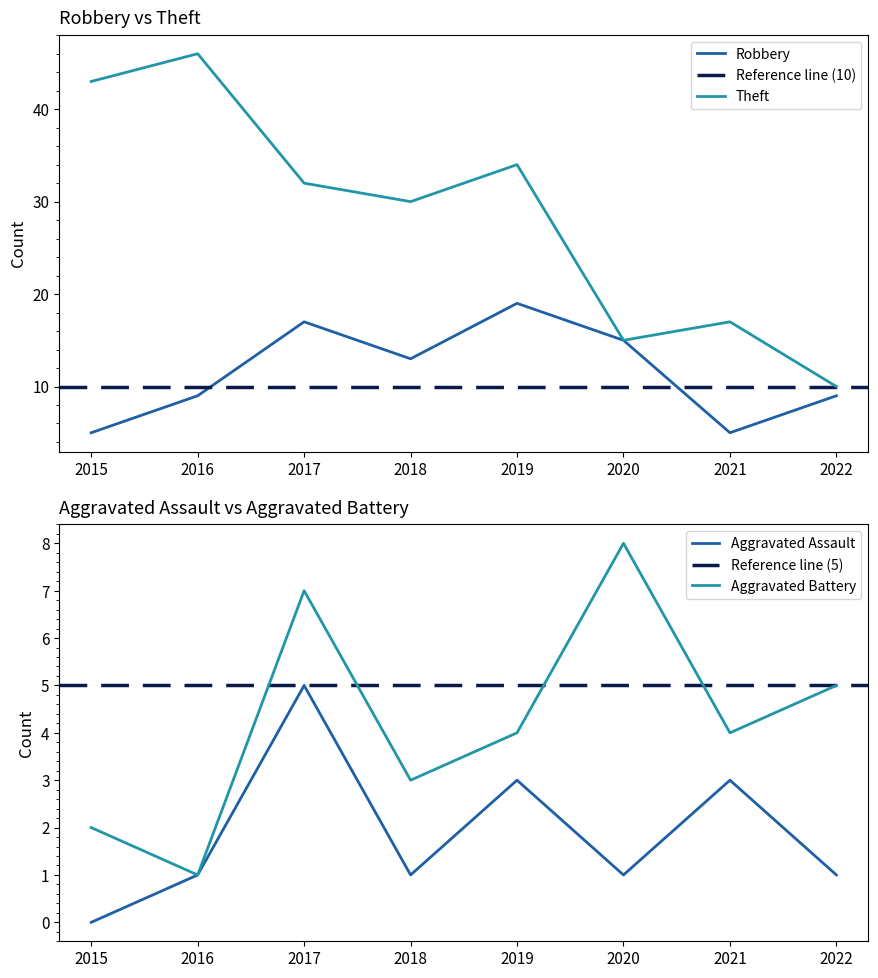

Which category has the lowest value in the Robbery series?

2015